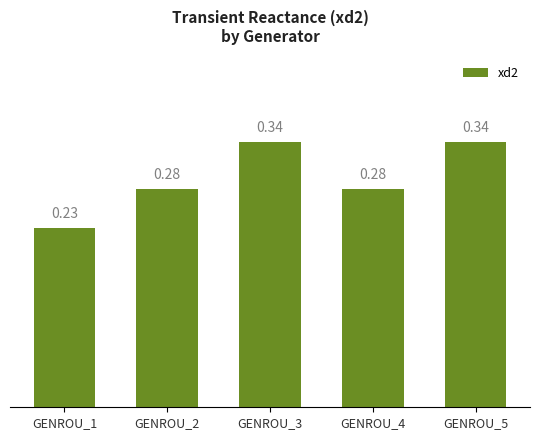

How many series are shown in this chart?

1